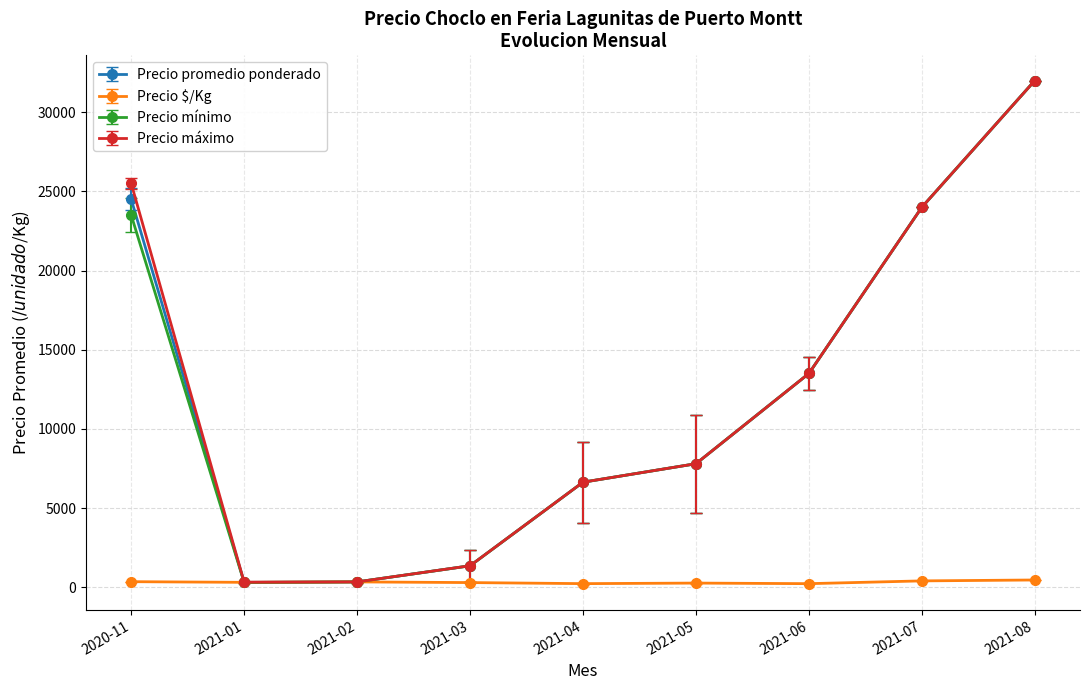

How many interior local valleys does the Precio mínimo series have?

1